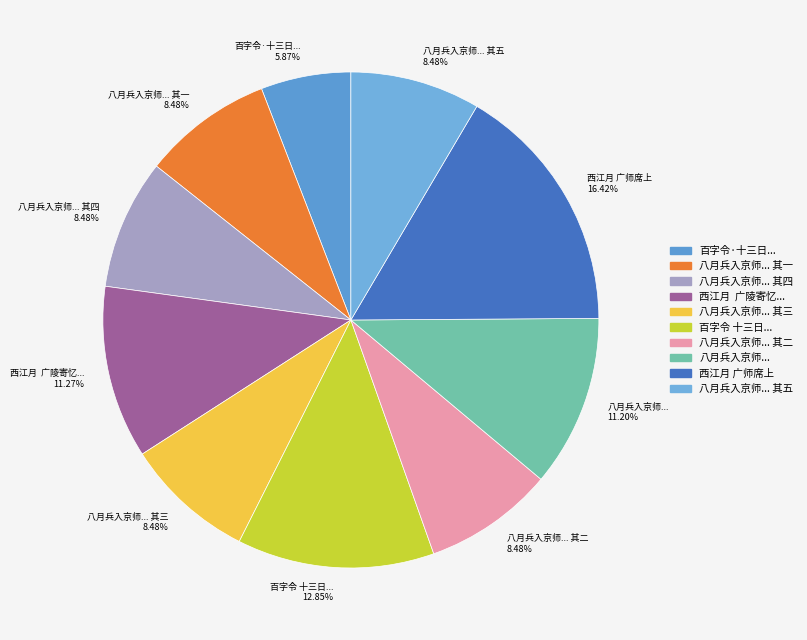

Which slice is the largest?

西江月 广师席上 16.42%